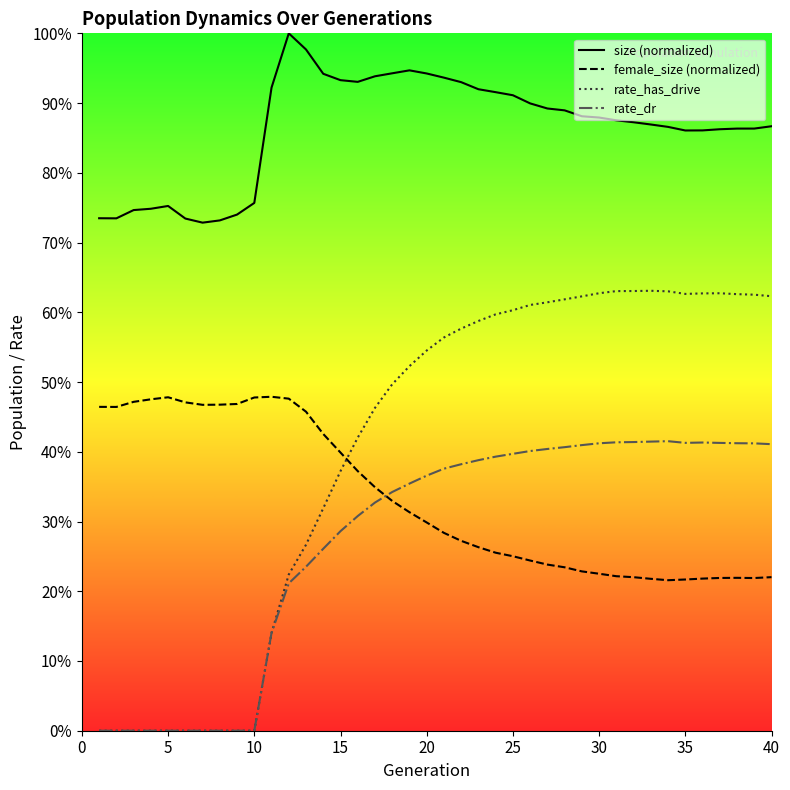

True or false: rate_has_drive has more than 0 points higher than both neighbors.

True